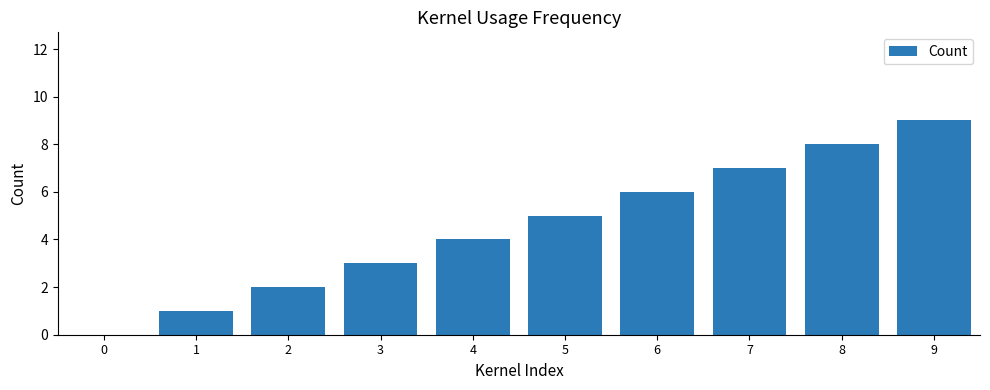

What is the sum of all values?

45